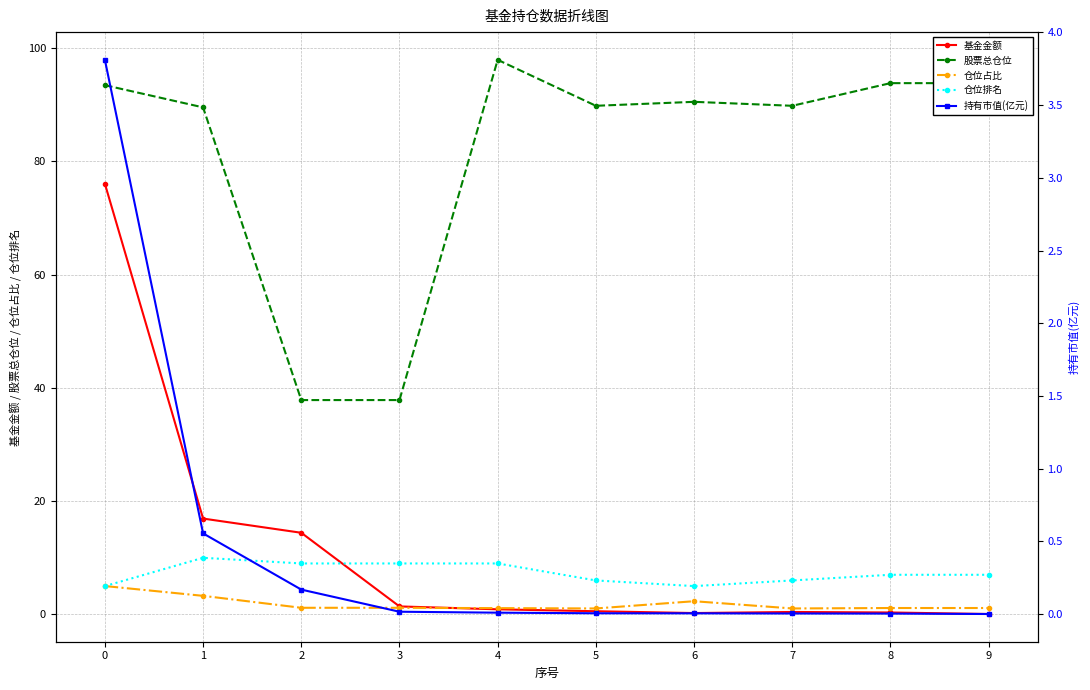

What is the total value across all series at 0?

183.4